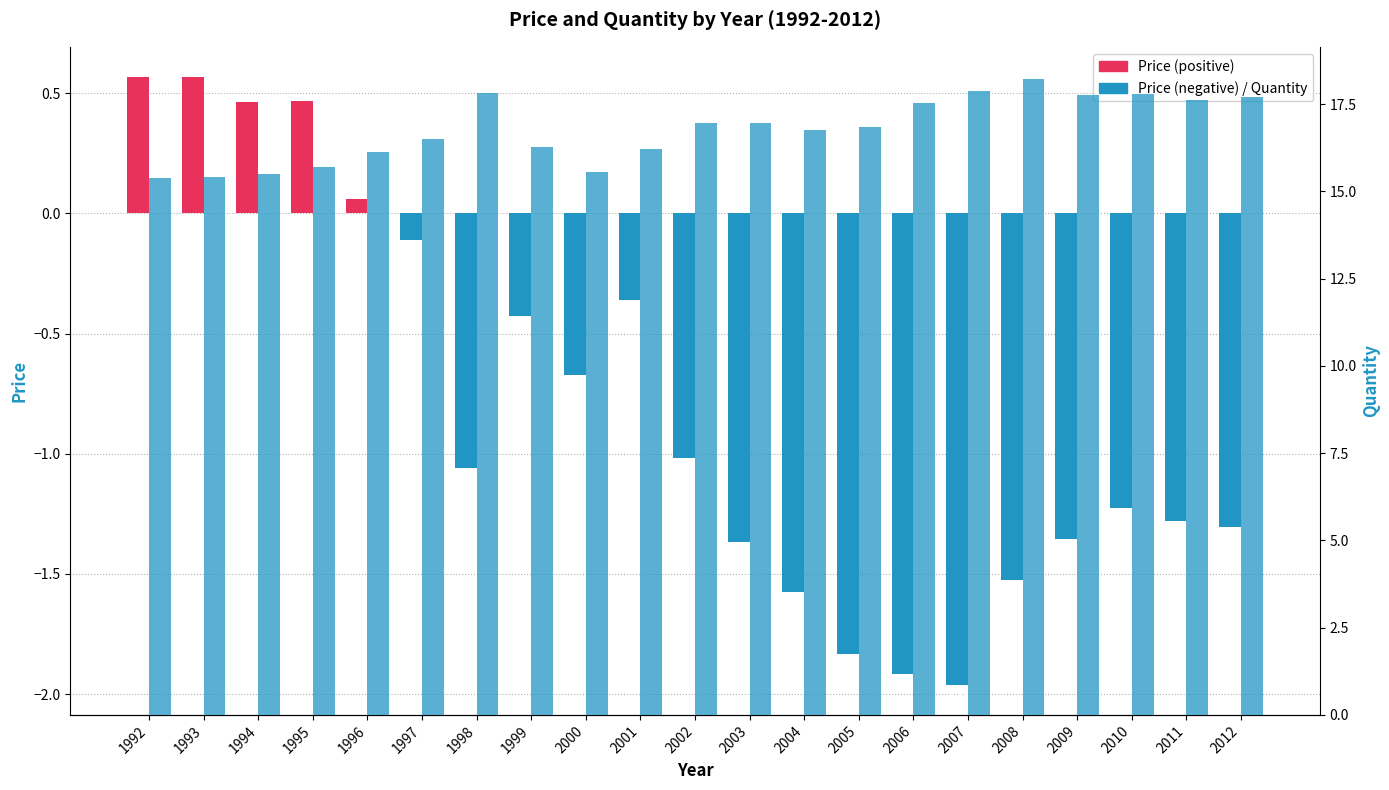

Which series has the largest range (max minus min)?

Quantity